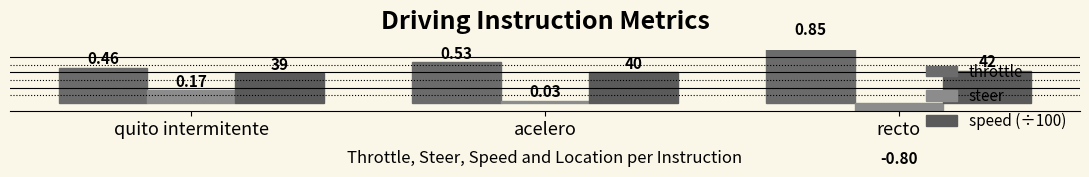

What is the average value of the steer series?

-0.2